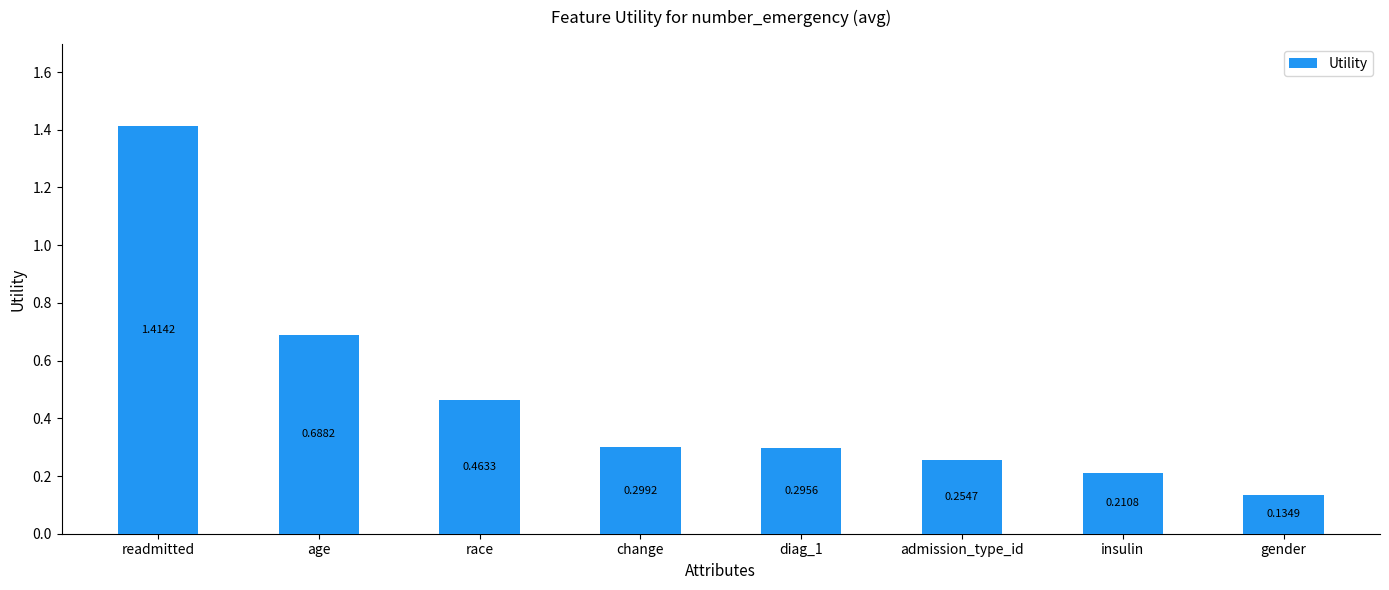

List the labels in order of value, smallest first.

gender, insulin, admission_type_id, diag_1, change, race, age, readmitted